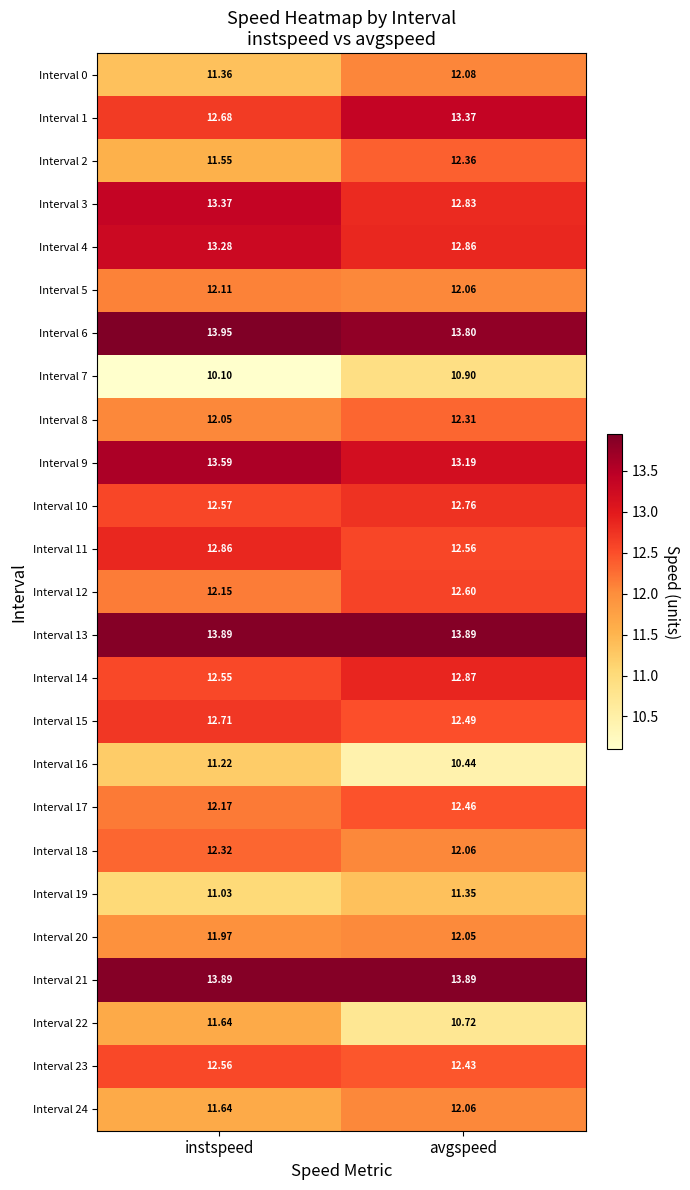

List the labels in order of Interval 1 value, largest first.

avgspeed, instspeed